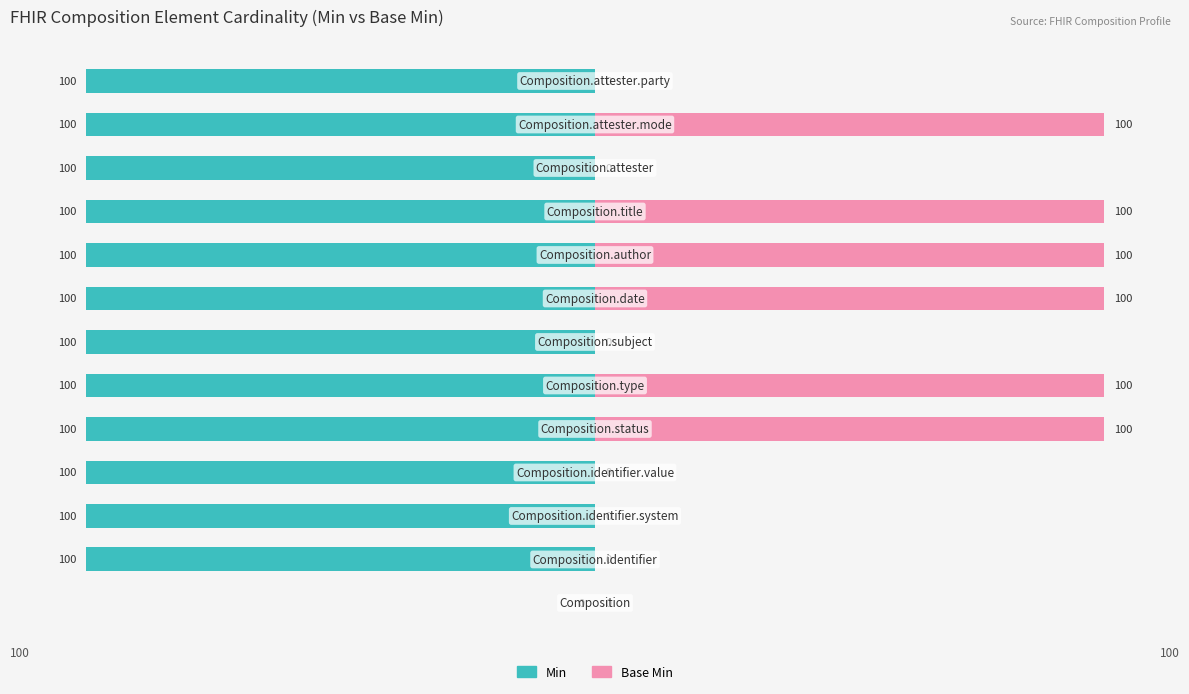

Which has a higher value, 6 or 8?

6